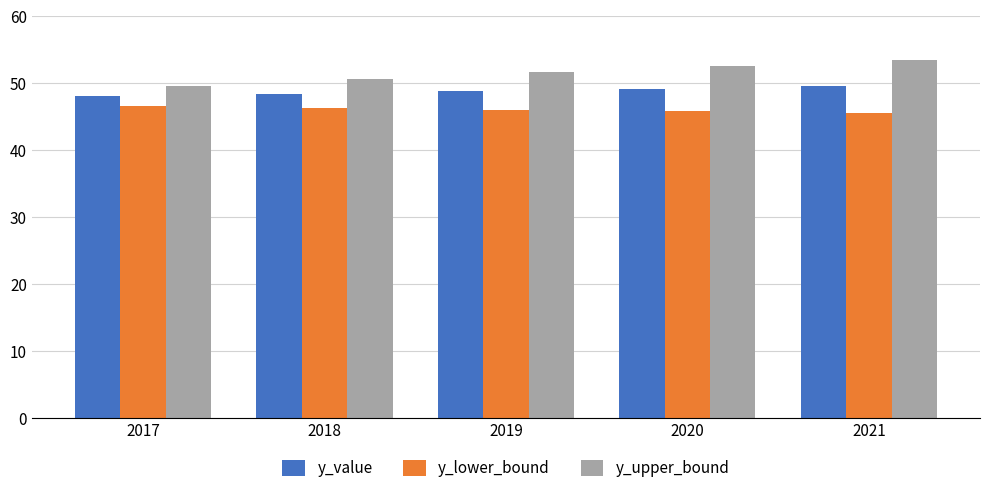

What is the difference between the highest and lowest values at 2021?

7.9